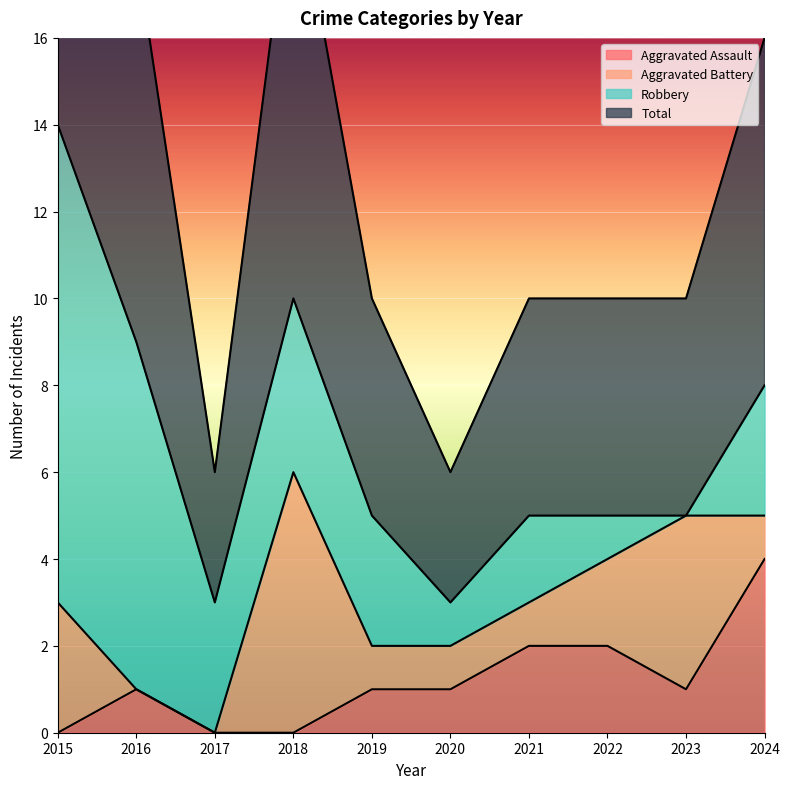

What is the difference between the Total values at 2024 and 2015?

6